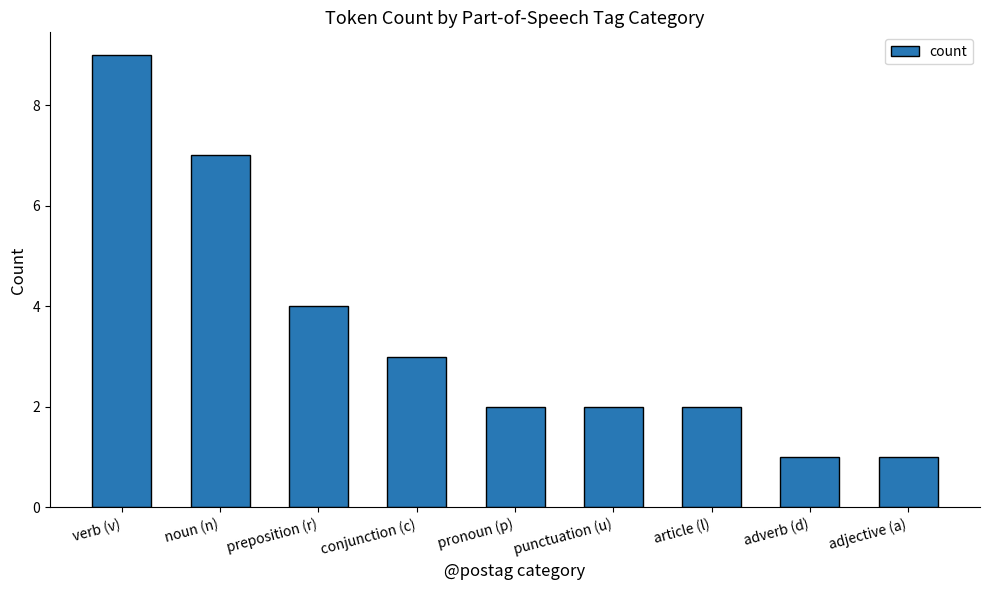

The value at article (l) is 2. True or false?

True